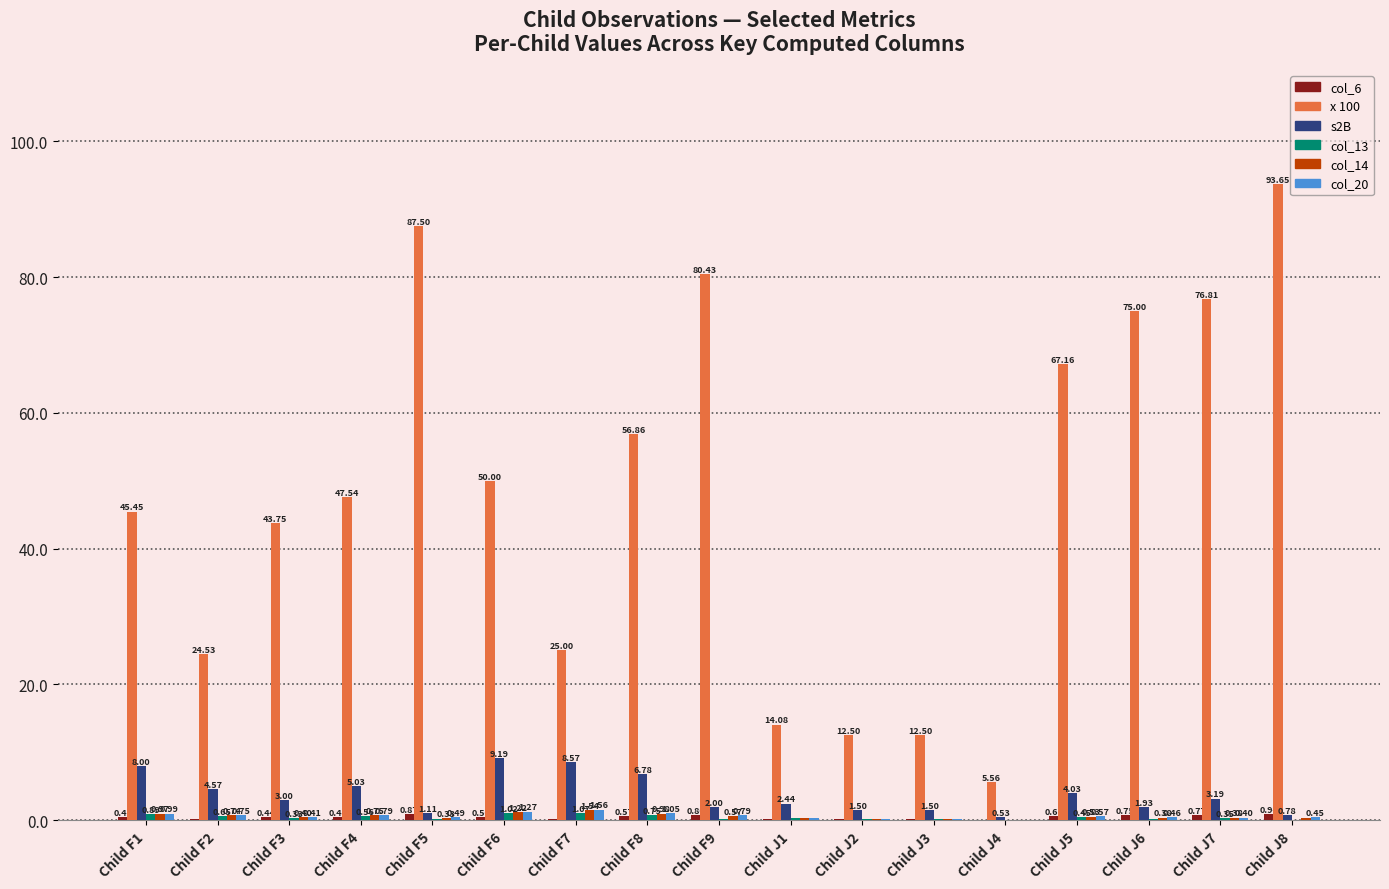

What is the total value across all series at Child F8?

67.0